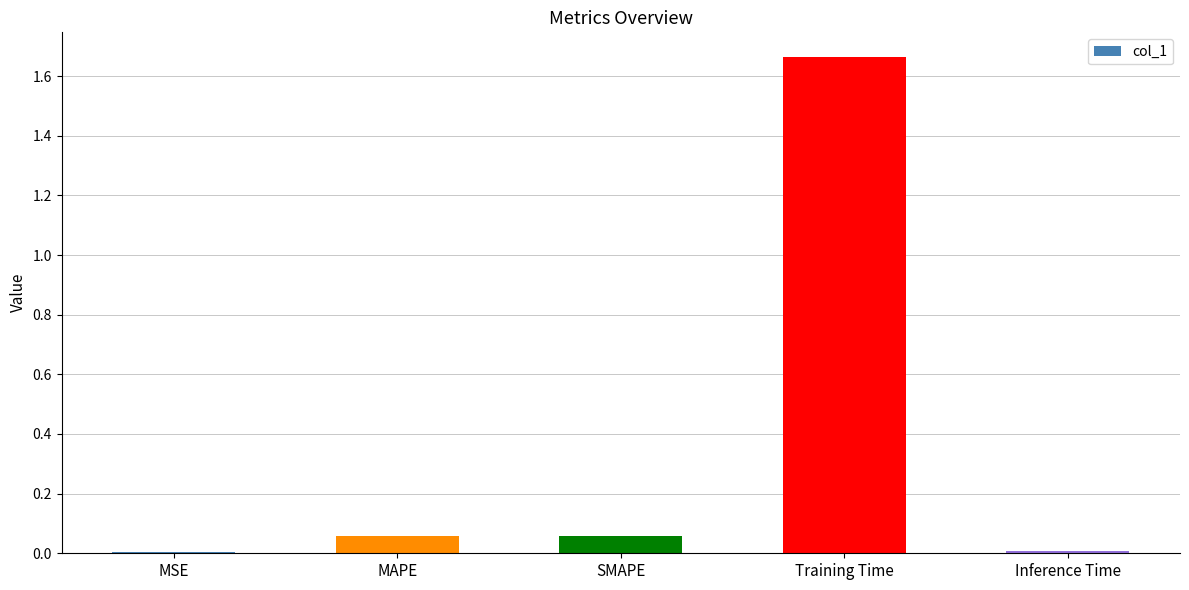

What is the sum of all values?

1.8